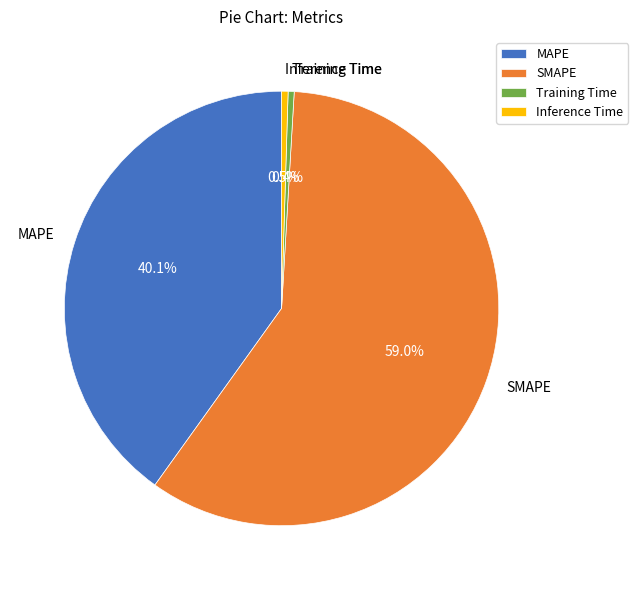

Which slice represents more than half of the pie?

SMAPE